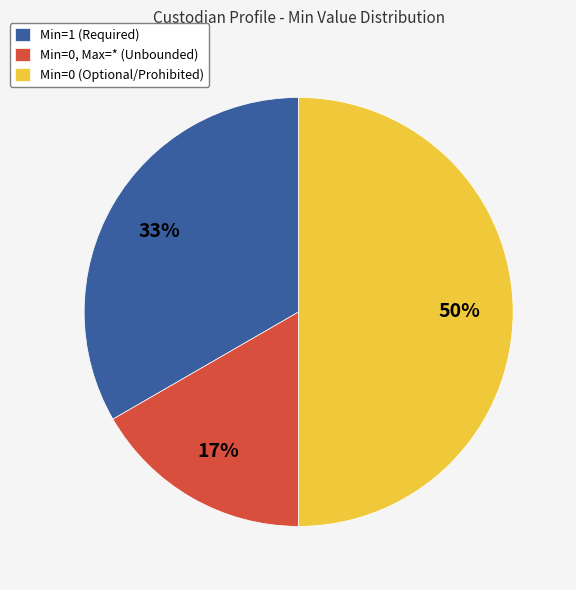

Count the number of slices in the pie.

3